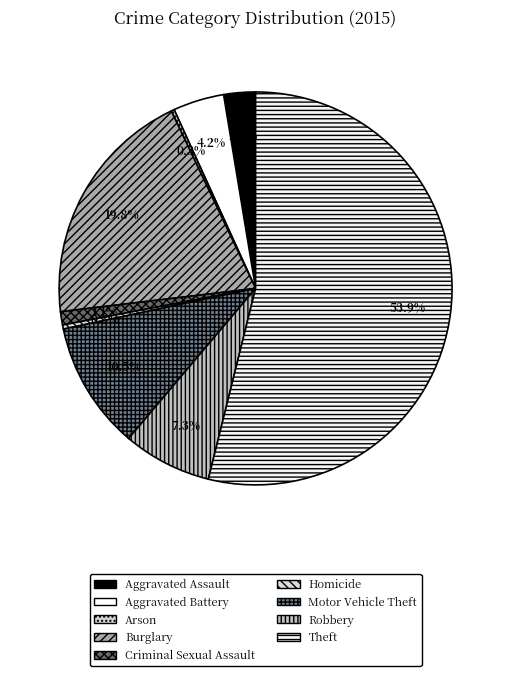

What percentage is the Aggravated Assault slice, to the nearest percent?

3%